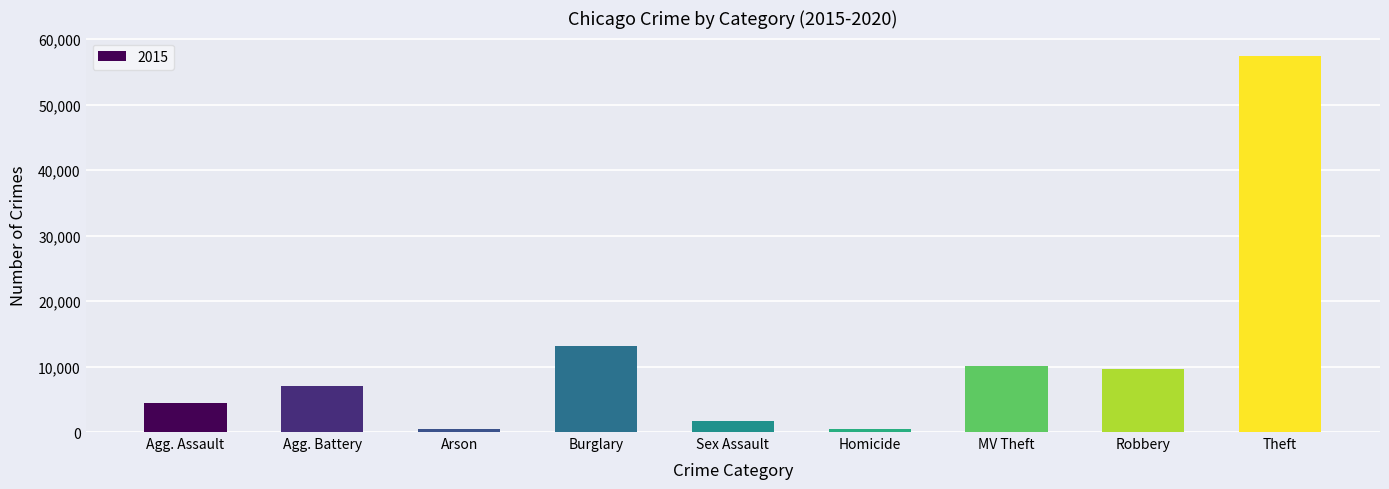

The chart shows a value of 9638 at Robbery. True or false?

True